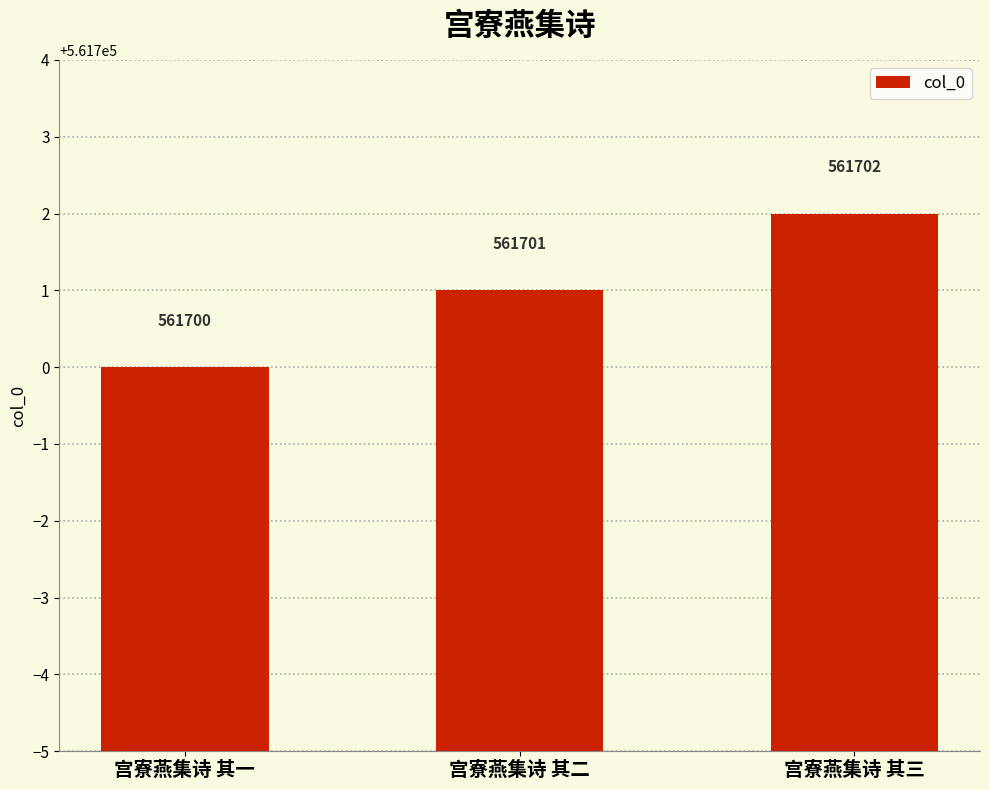

How many values are between 561700 and 561702?

3